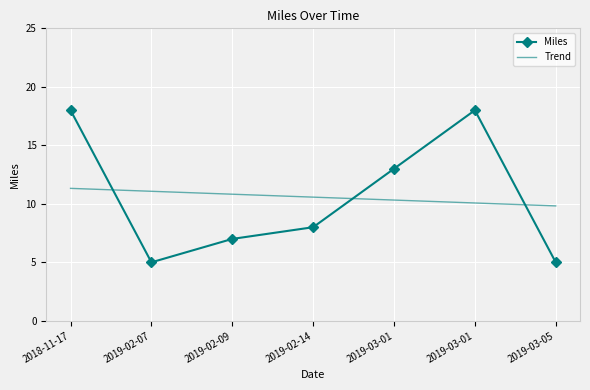

What are all the series names shown in the legend?

Miles, Trend